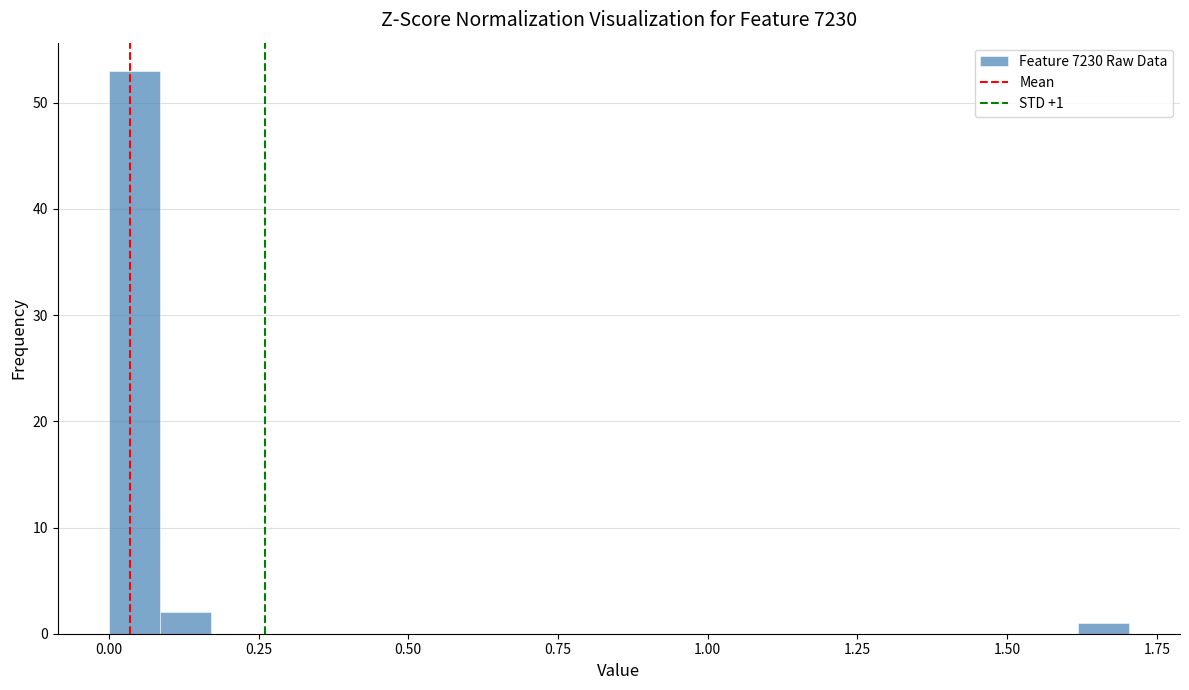

Around what value on the x-axis is the tallest bar? Give the approximate position of its centre, as read against the axis.

0.05